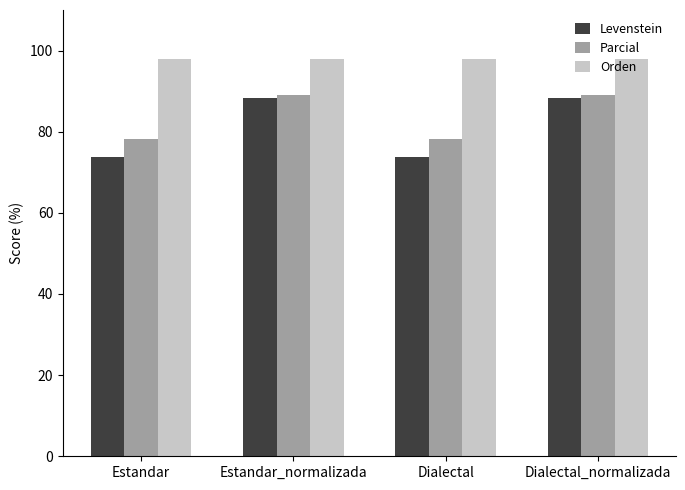

How many categories are shown in the chart?

4